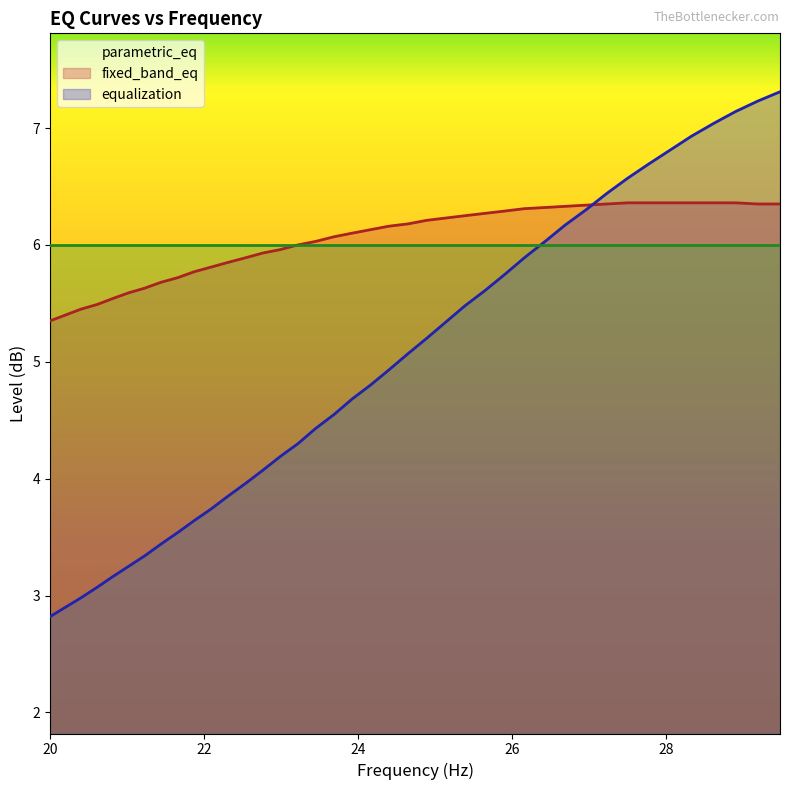

What is the highest value of the fixed_band_eq series?

7.3